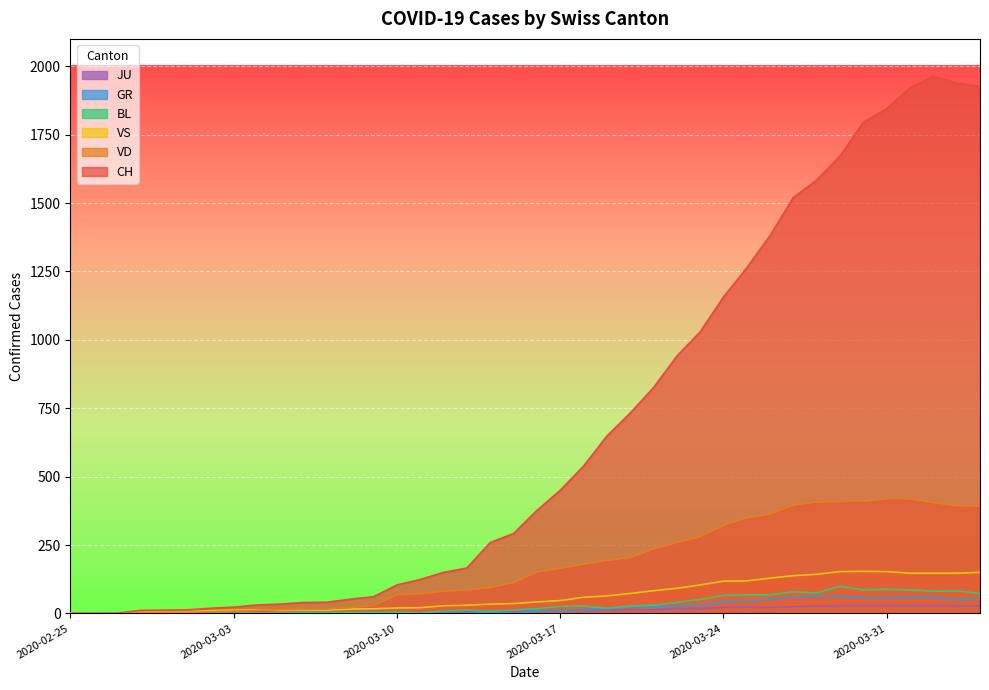

What is the difference between the maximum and minimum values in the VS series?

154